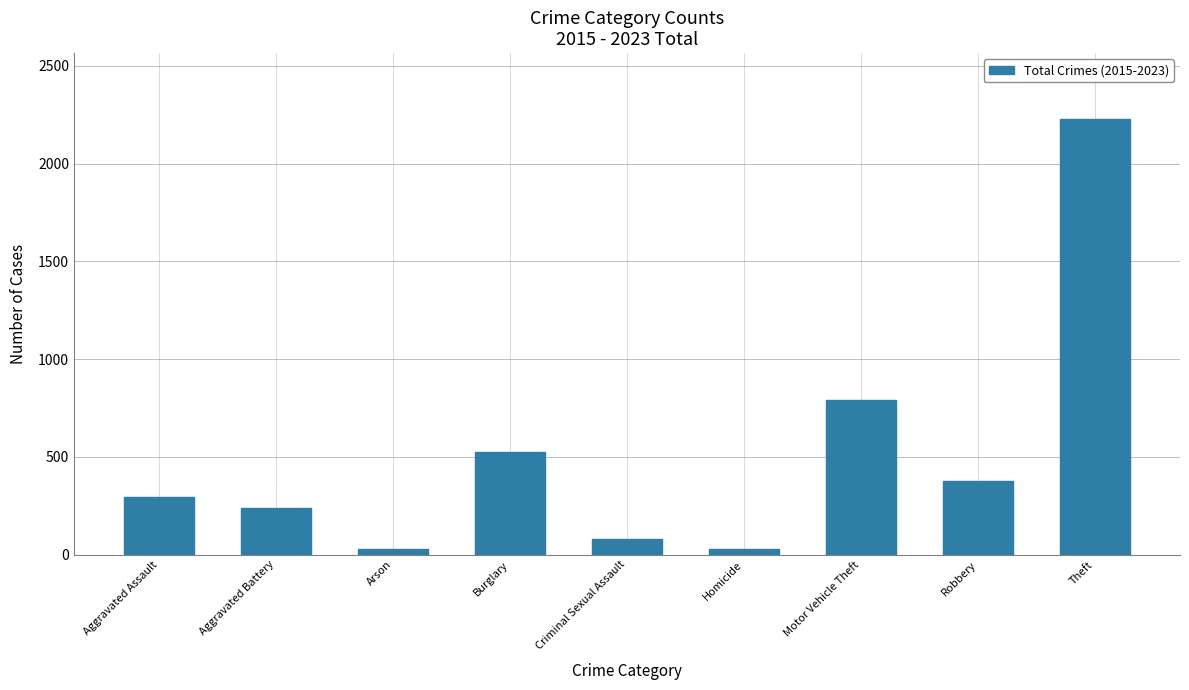

The chart shows a value of 760 at Burglary. True or false?

False